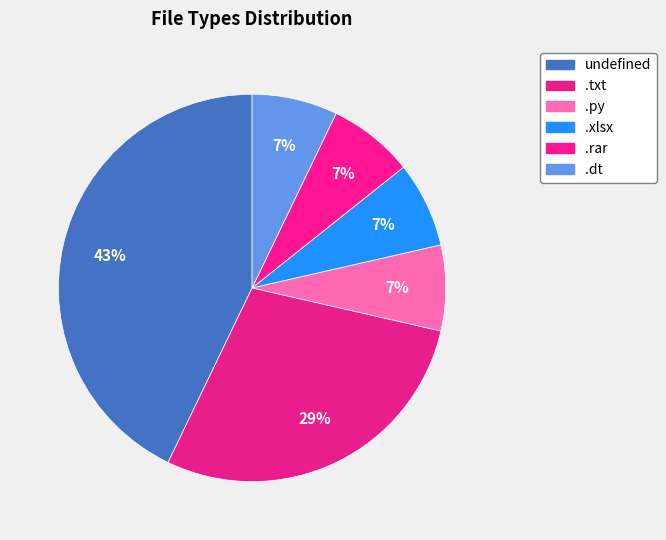

Is there any slice that represents more than half of the pie?

No